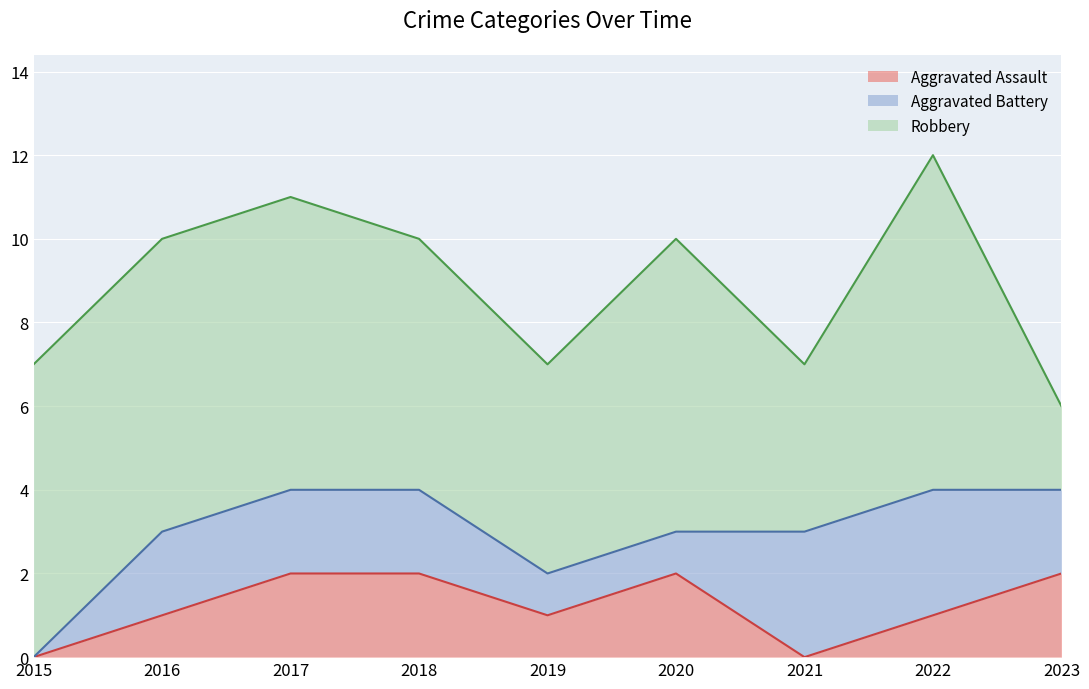

What is the sum of all Robbery values?

53